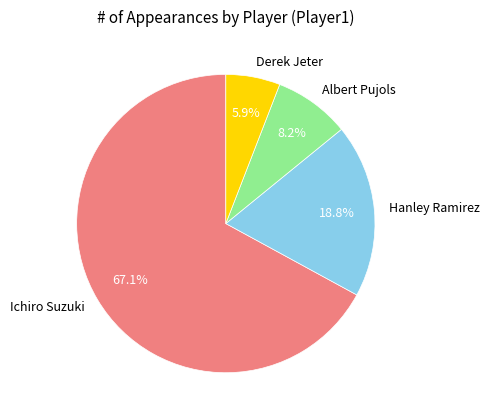

Which category has the biggest portion of the pie?

Ichiro Suzuki